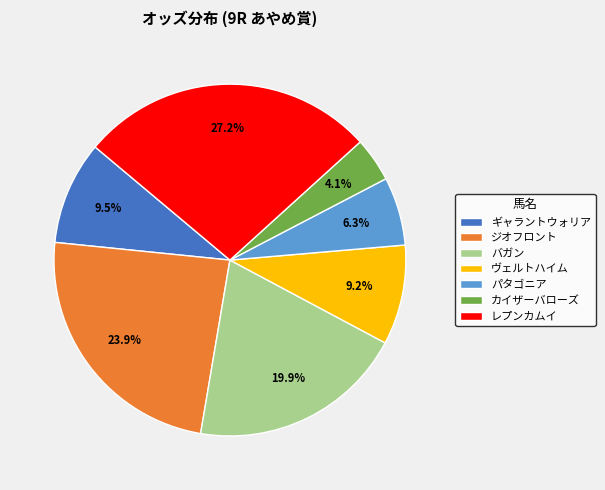

True or false: ジオフロント accounts for 24% of the total.

True